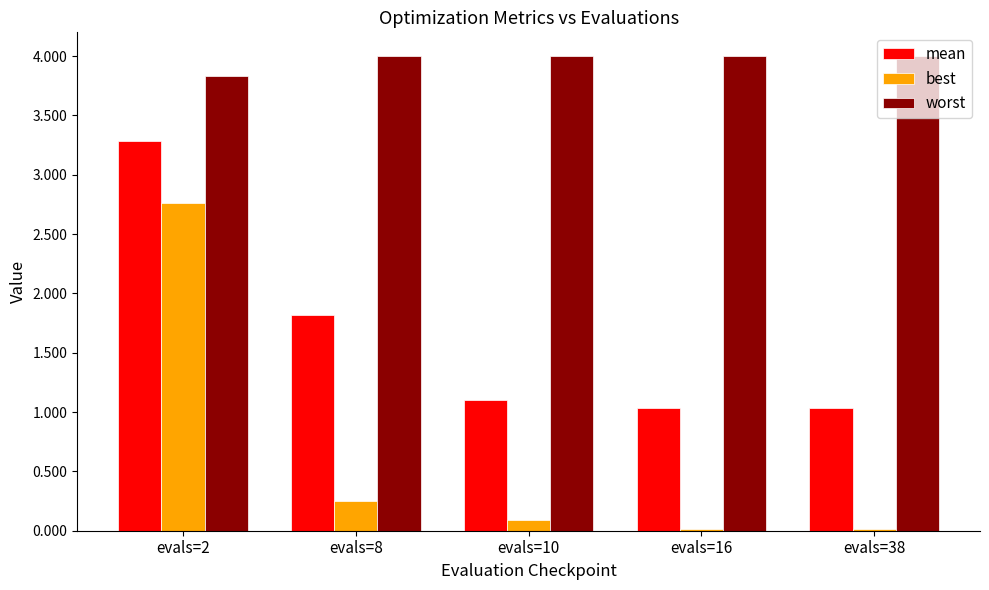

At how many categories does at least one series exceed 3?

5